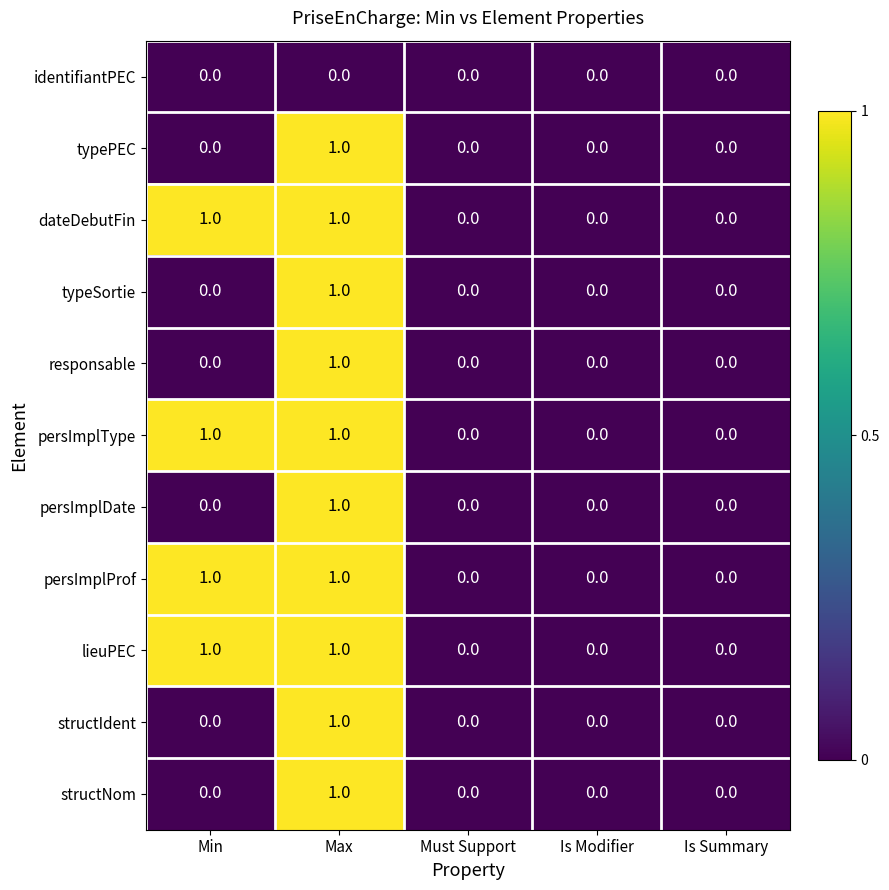

At which category is the sum across all series the highest?

Max